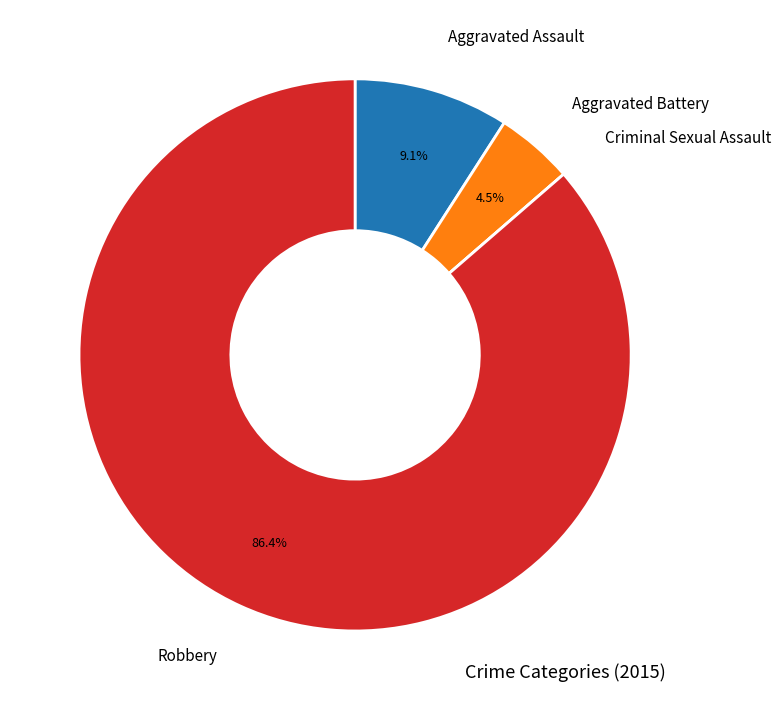

Is Robbery the majority of the pie?

Yes